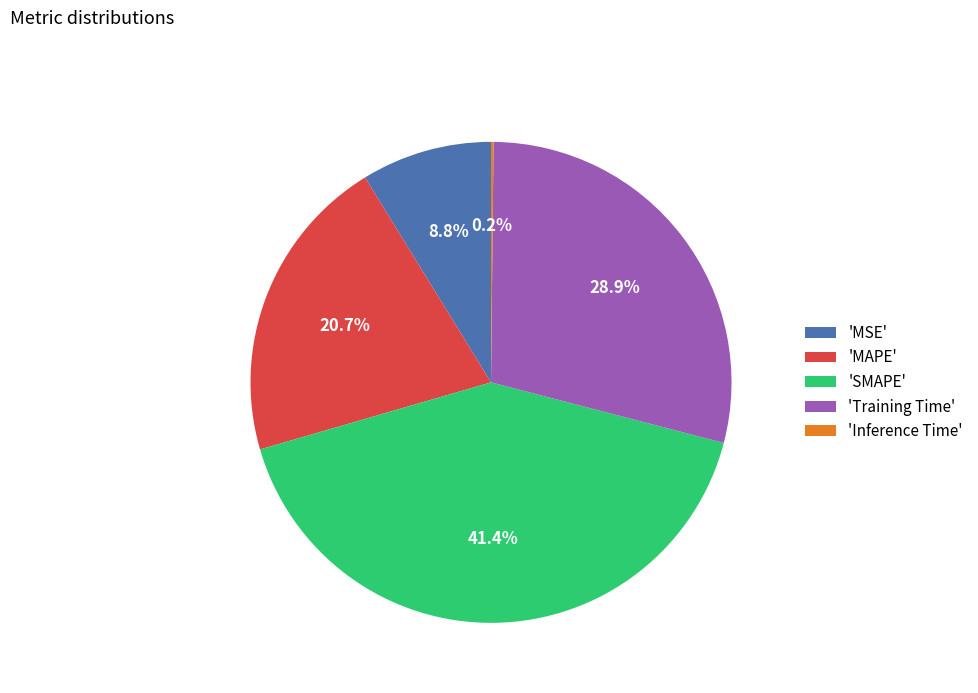

Does any single category account for the majority?

No